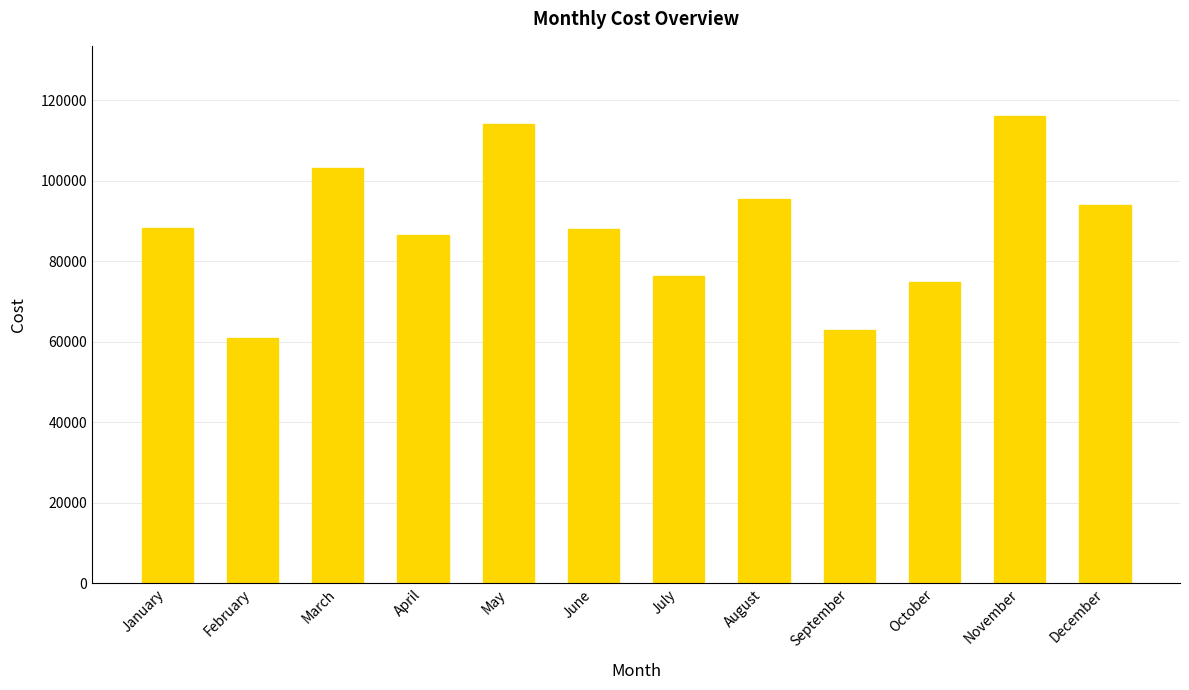

The chart shows a value of 47322 at January. True or false?

False